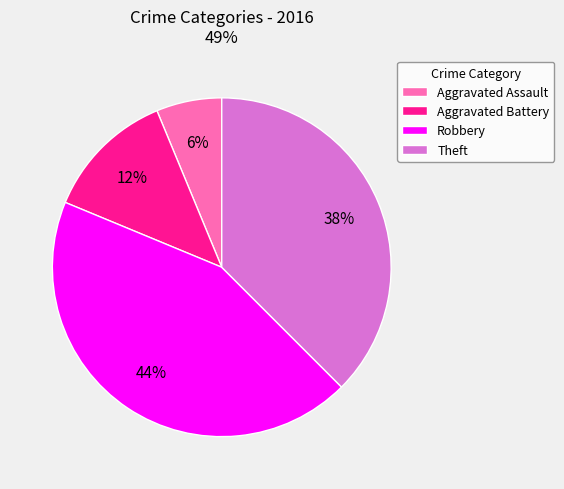

To the nearest percent, what percentage of the pie is Aggravated Assault?

6%